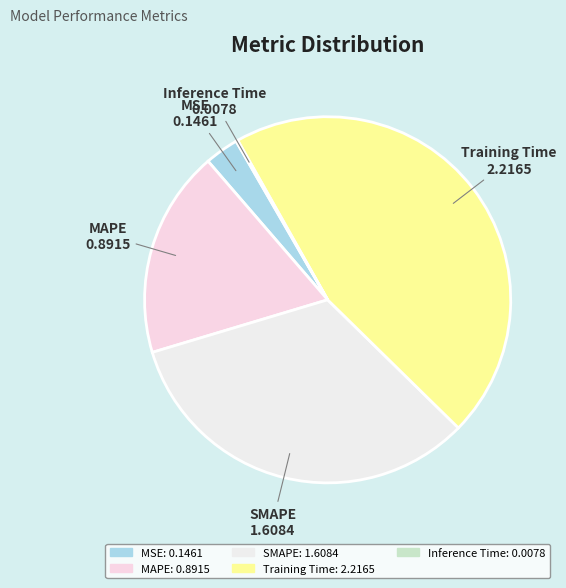

Which has a higher value, MSE or MAPE?

MAPE